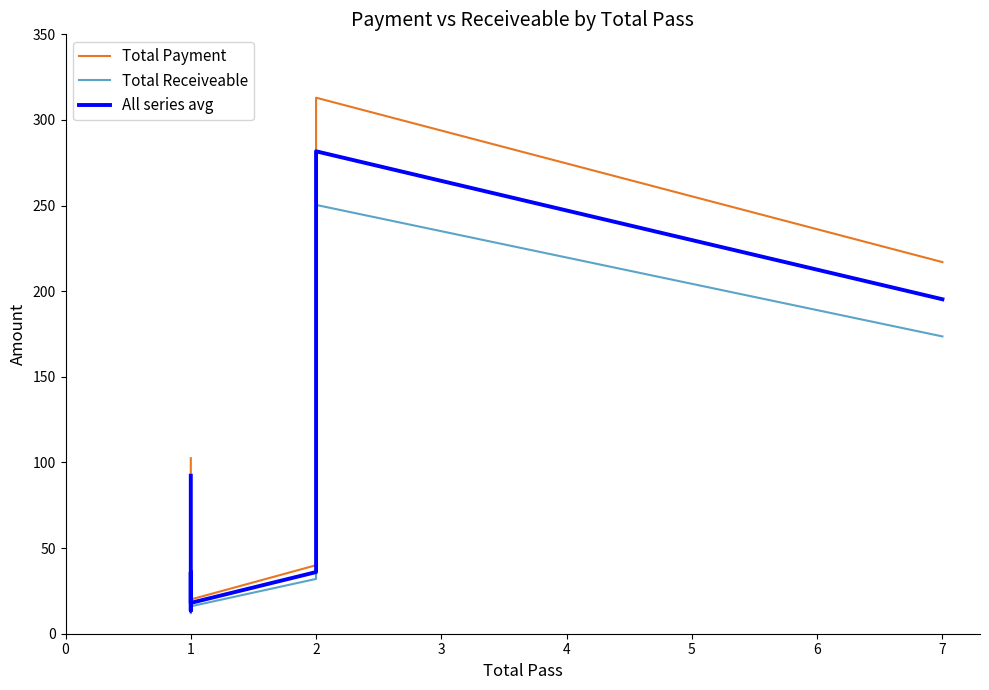

What are all the series names shown in the legend?

Total Payment, Total Receiveable, All series avg